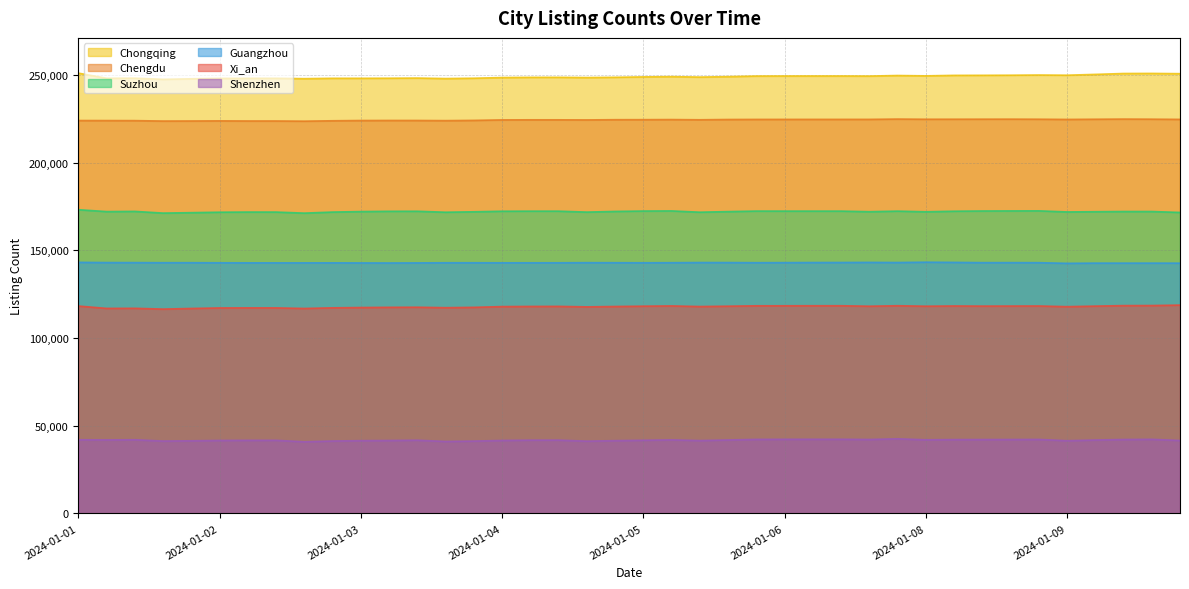

True or false: Xi_an and Suzhou intersect in this chart.

False